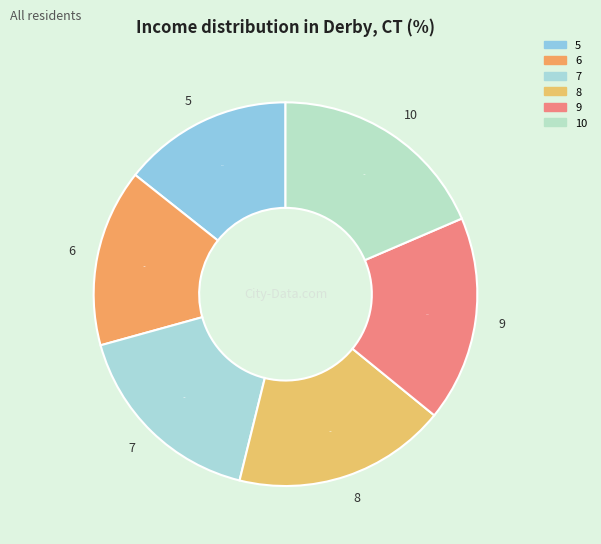

What percentage is the 7 slice, to the nearest percent?

17%